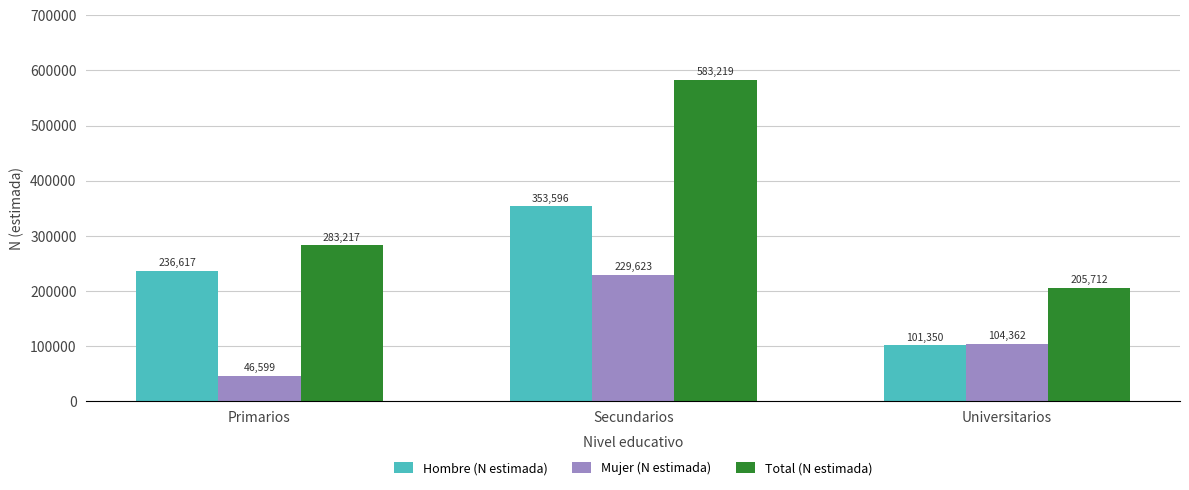

The Total (N estimada) series shows 123033 at Secundarios. True or false?

False